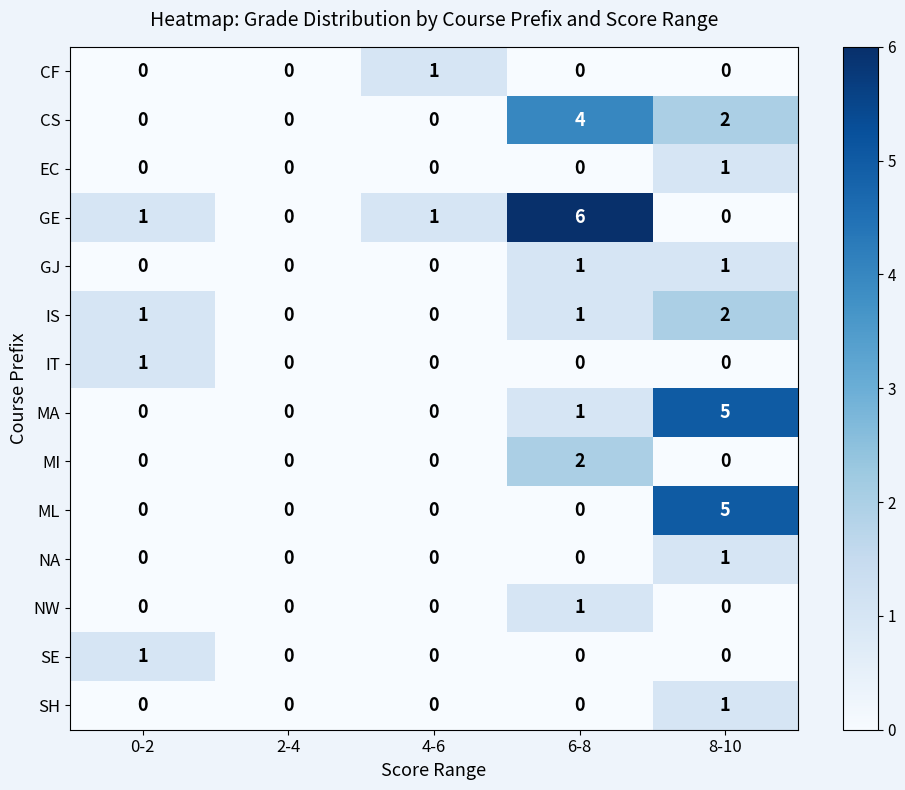

Which category has the highest value in the GE series?

6-8